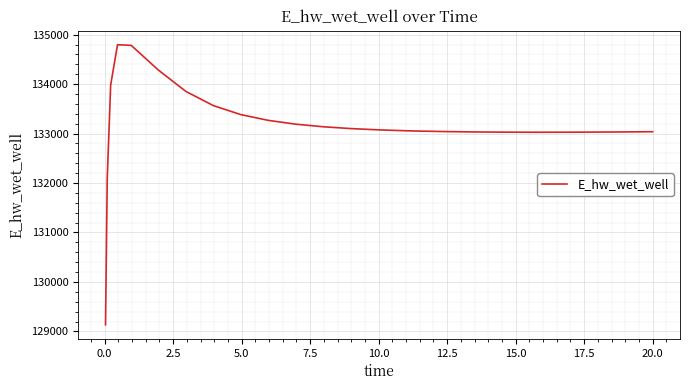

What is the minimum value shown in the chart?

129132.9